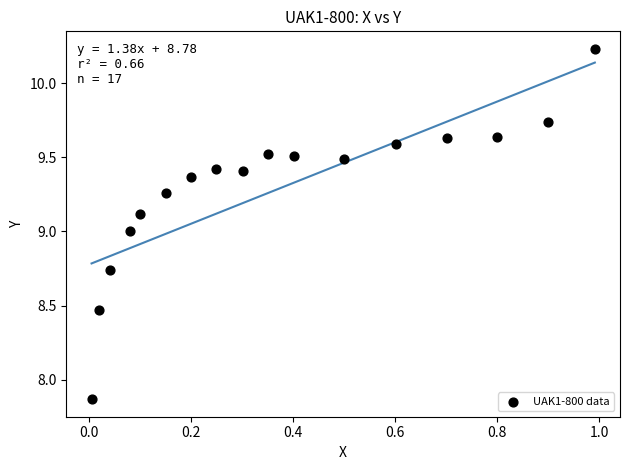

What is the range of Y values (max minus min)?

2.4